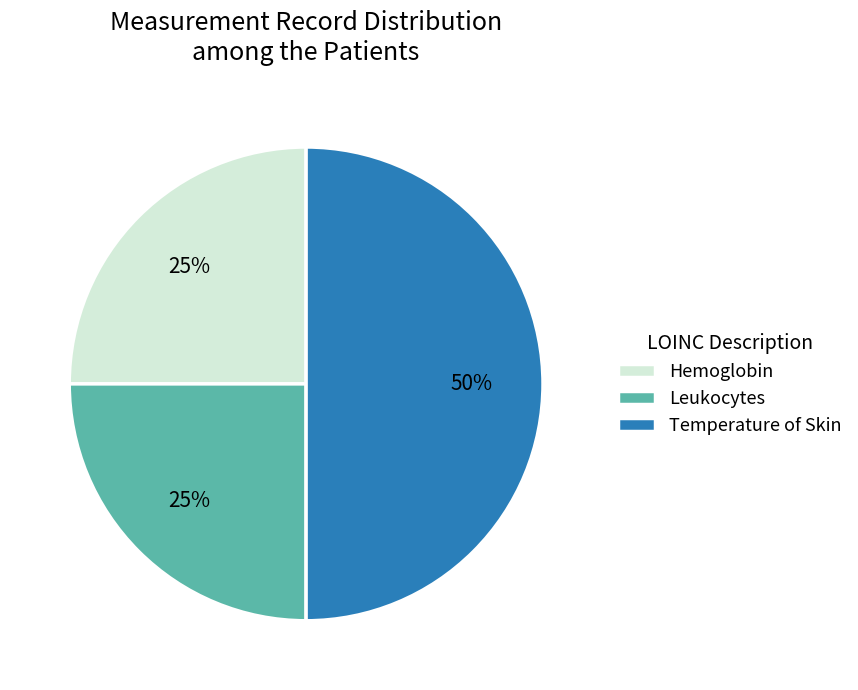

To the nearest percent, what is the difference between the largest and smallest slice percentages?

25%